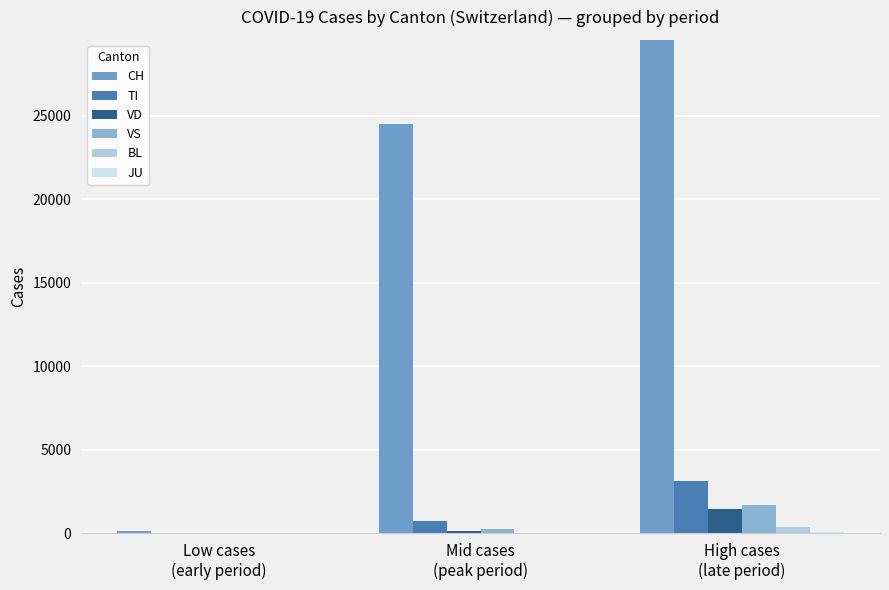

Rank the series by their maximum value, from highest to lowest.

CH, TI, VS, VD, BL, JU